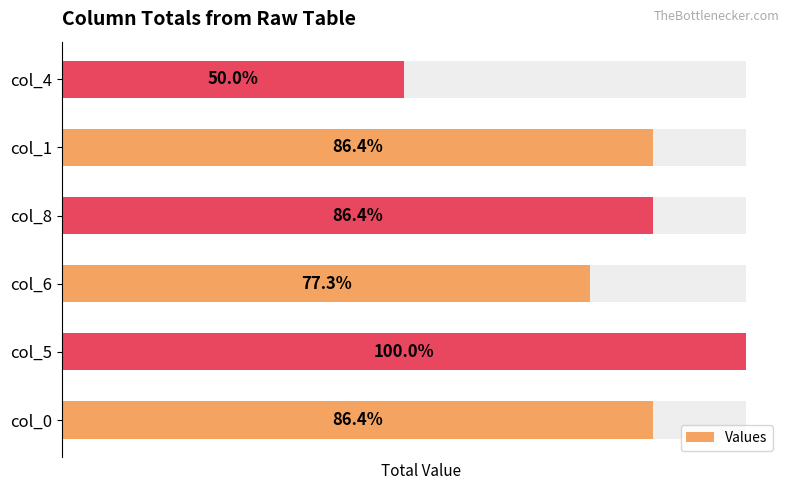

What value does the data have at col_0?

19